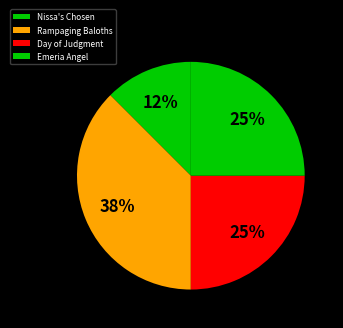

To the nearest percent, what is the difference between the Nissa's Chosen and Day of Judgment slice percentages?

12%